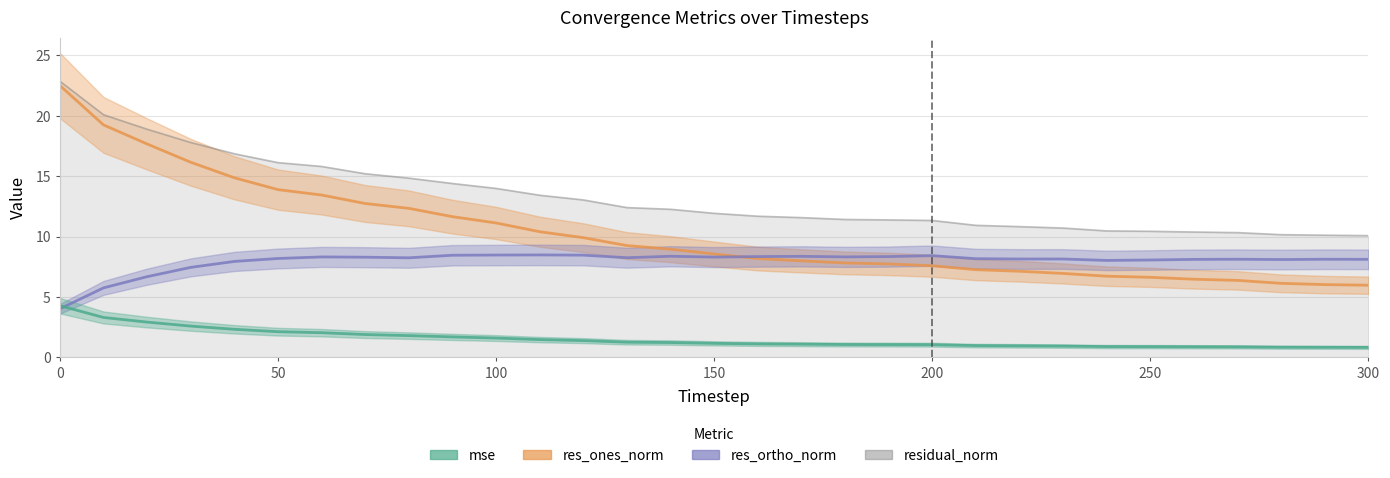

Is it true that residual_norm equals 11.9 at 150?

True